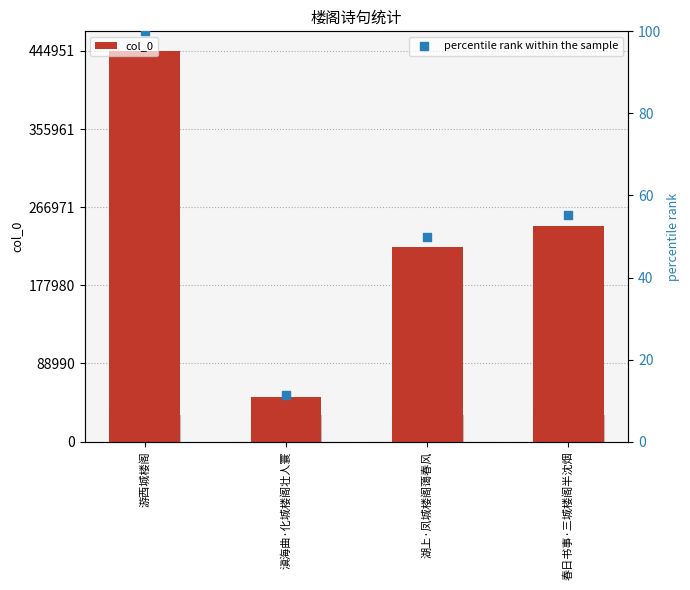

Which series has the largest total across all categories?

col_0